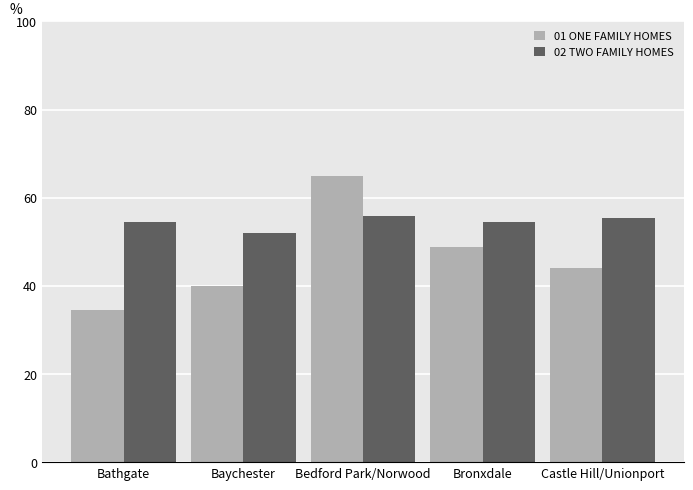

What is the difference between the maximum and minimum values in the 02 TWO FAMILY HOMES series?

3.8